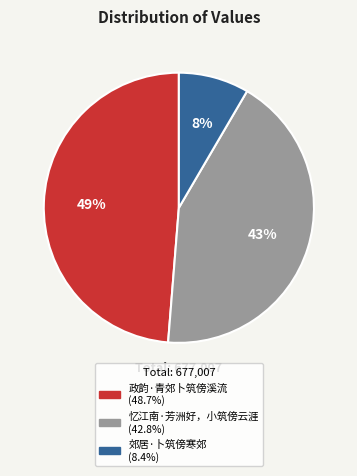

What is the ratio of the value at 忆江南·芳洲好，小筑傍云涯 to the value at 政韵·青郊卜筑傍溪流?

0.9